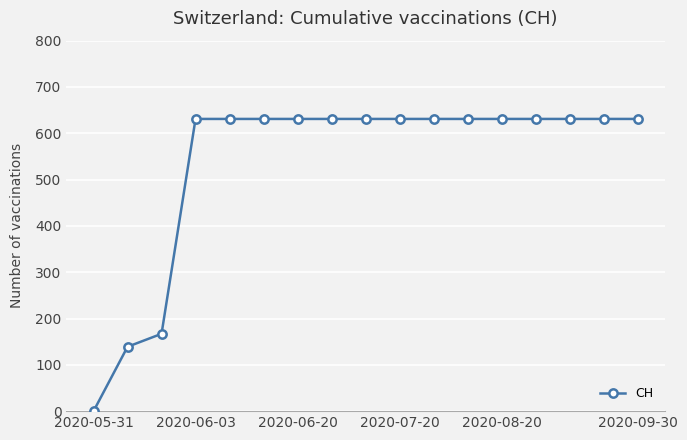

What is the value of the 14th point from the left?

631